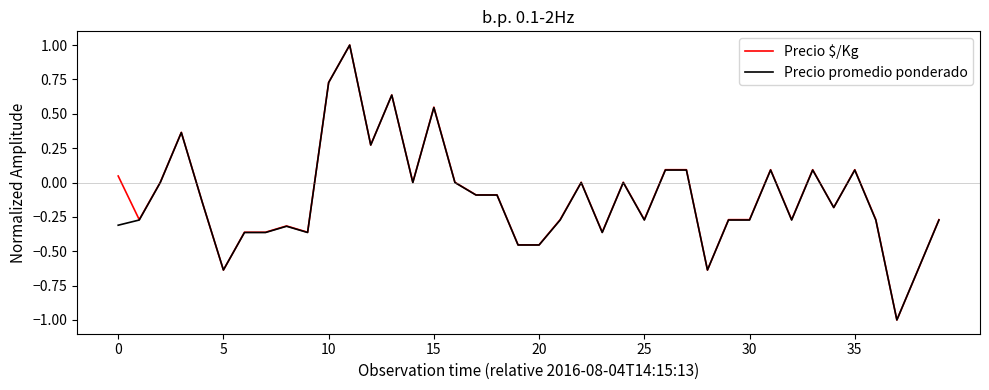

What is the maximum value for Precio $/Kg?

1.0